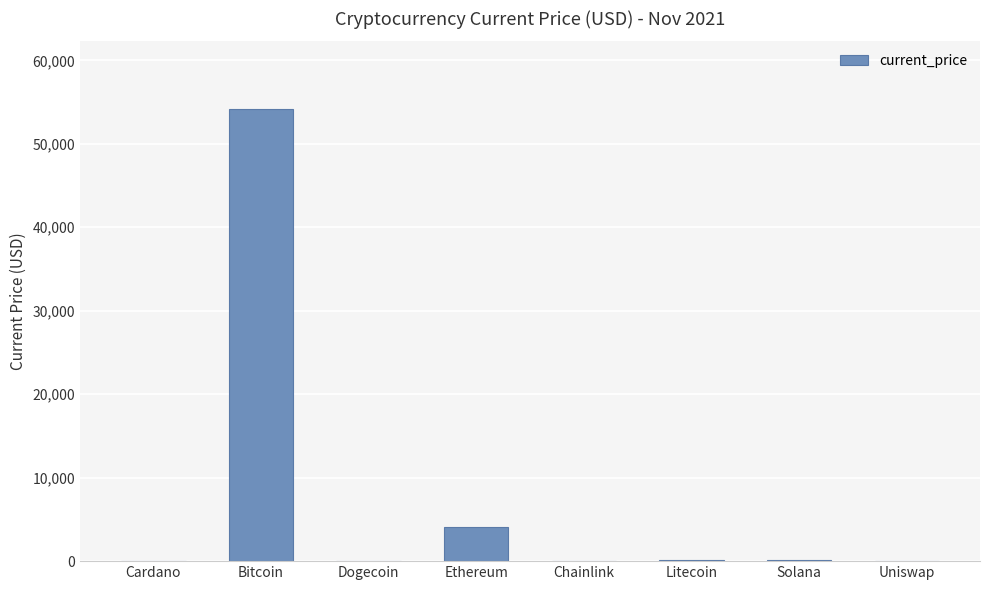

Are the bars horizontal?

No